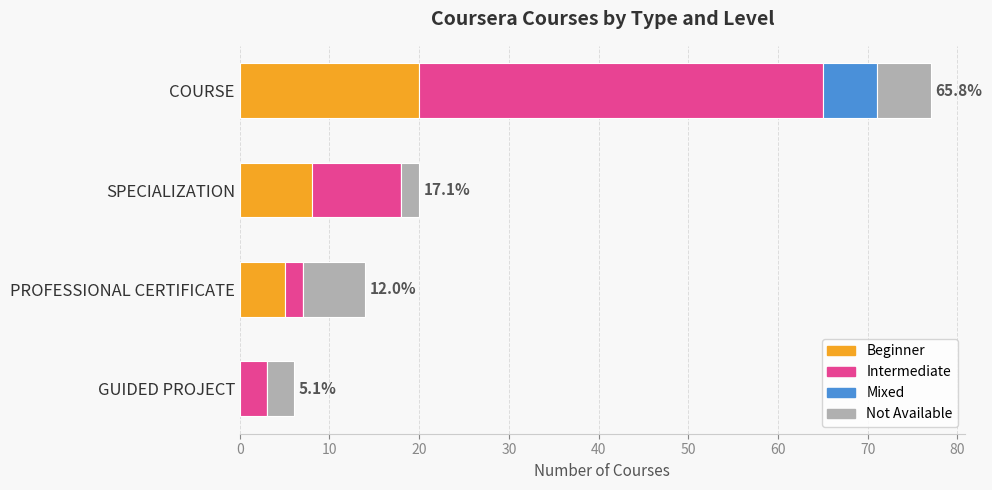

Which category has the highest value in the Beginner series?

COURSE